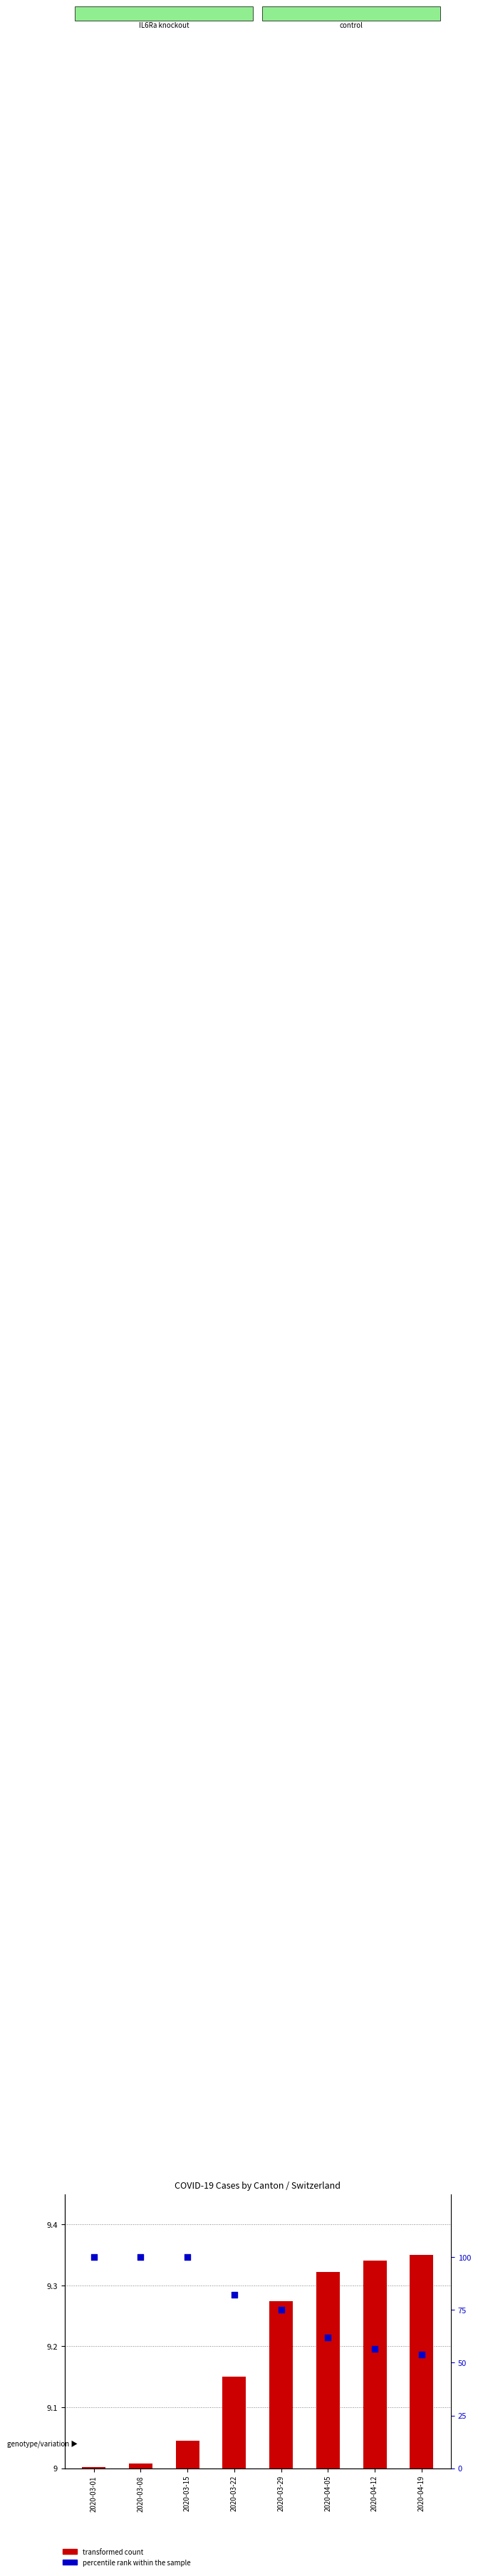

At how many categories does at least one series exceed 77?

4